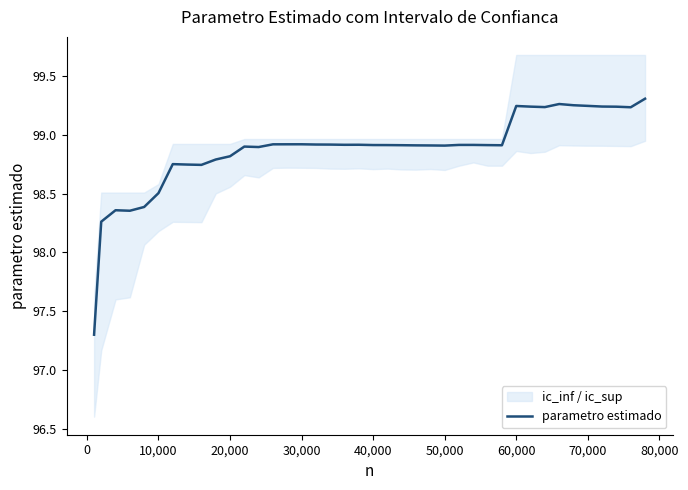

What is the lowest value of the parametro estimado series?

97.3